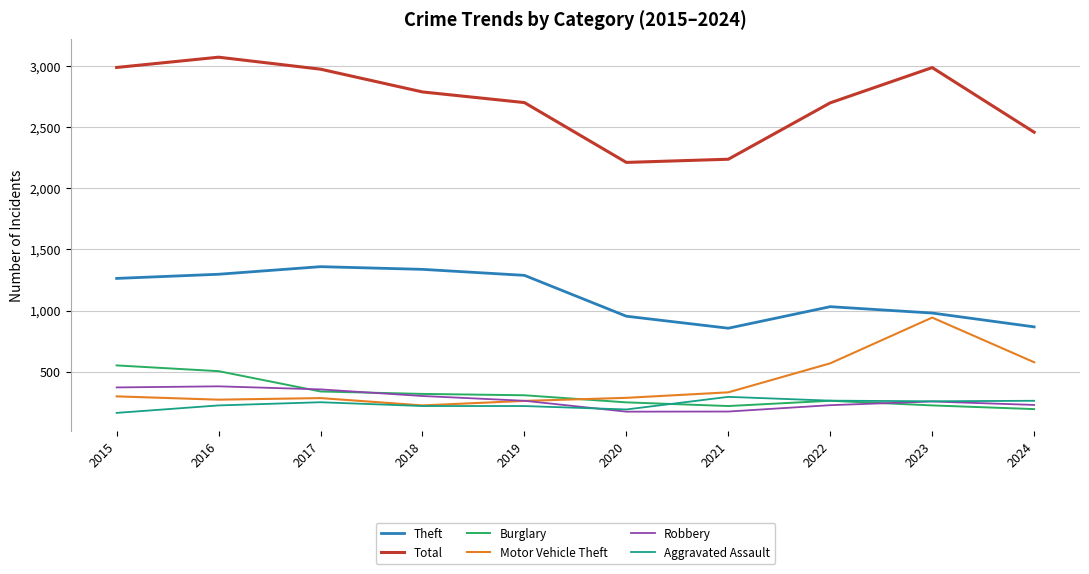

Does the chart display data point markers on the line(s)?

No